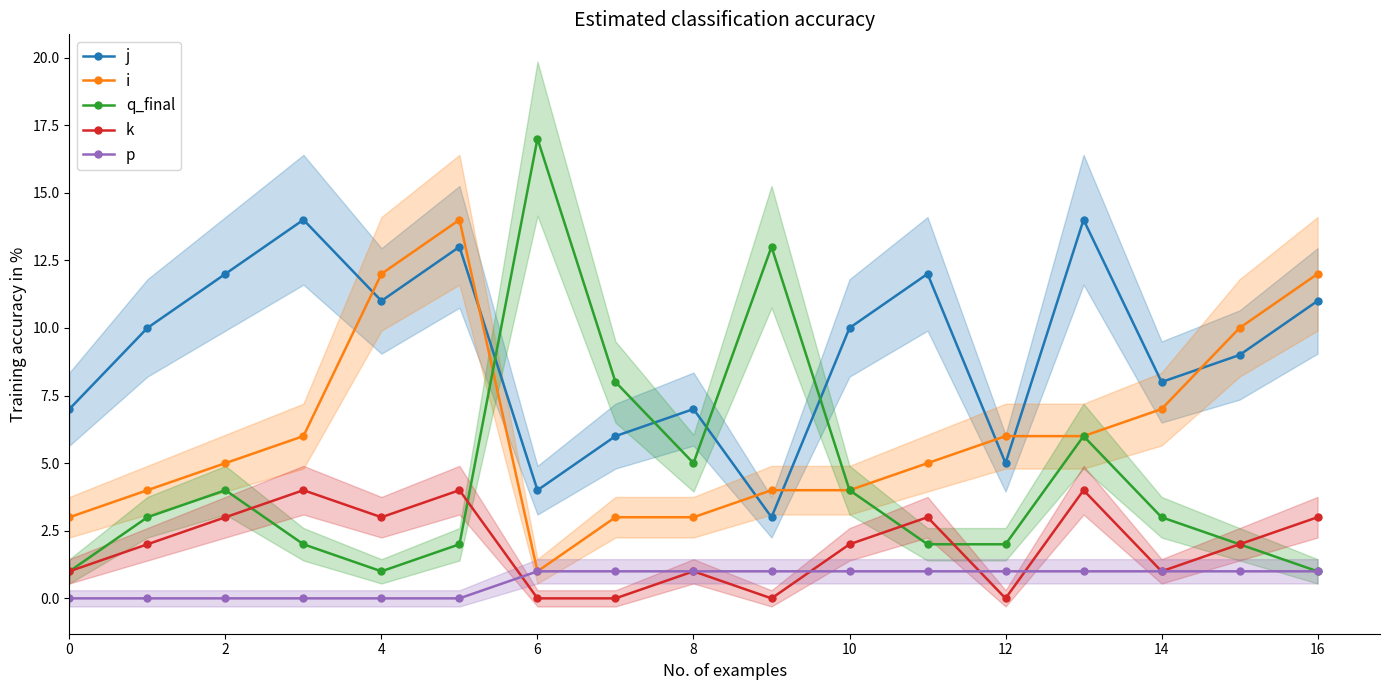

How many interior local valleys does the i series have?

1